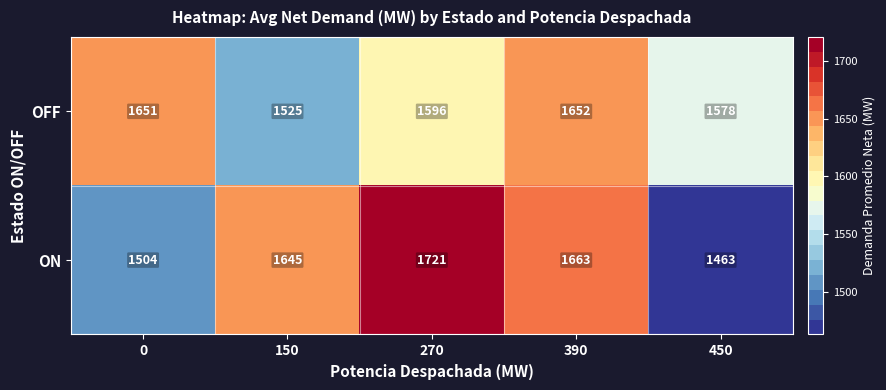

Rank the series at 270 from lowest to highest value.

OFF, ON